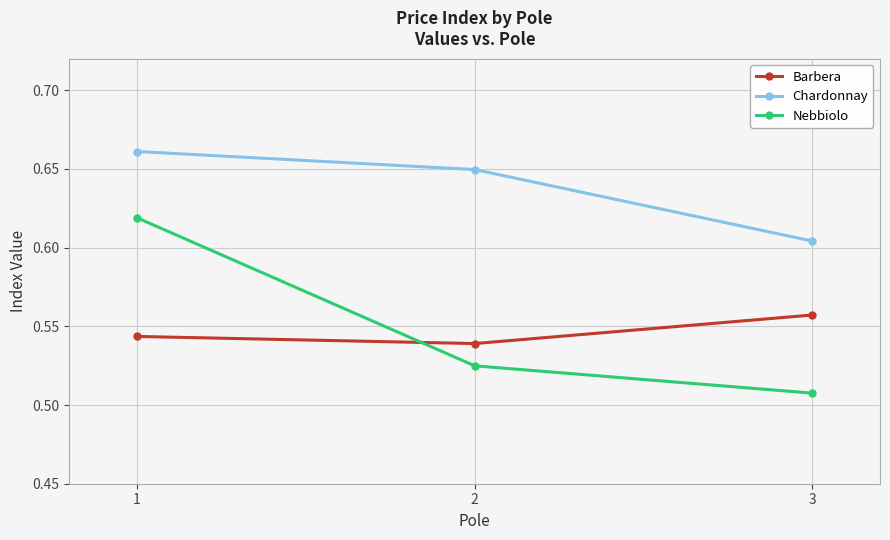

Does the chart display data point markers on the line(s)?

Yes